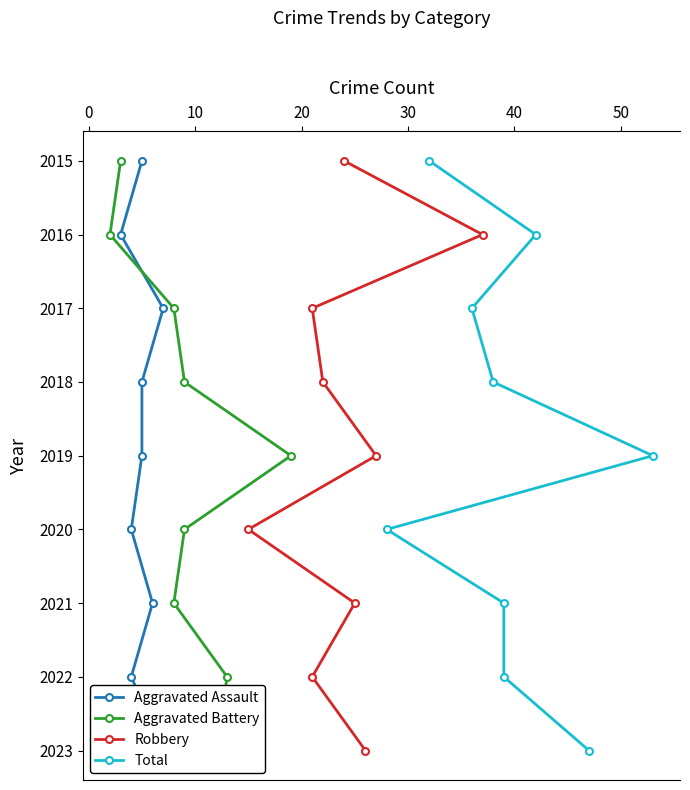

How many data points in Robbery are less than 2019?

4